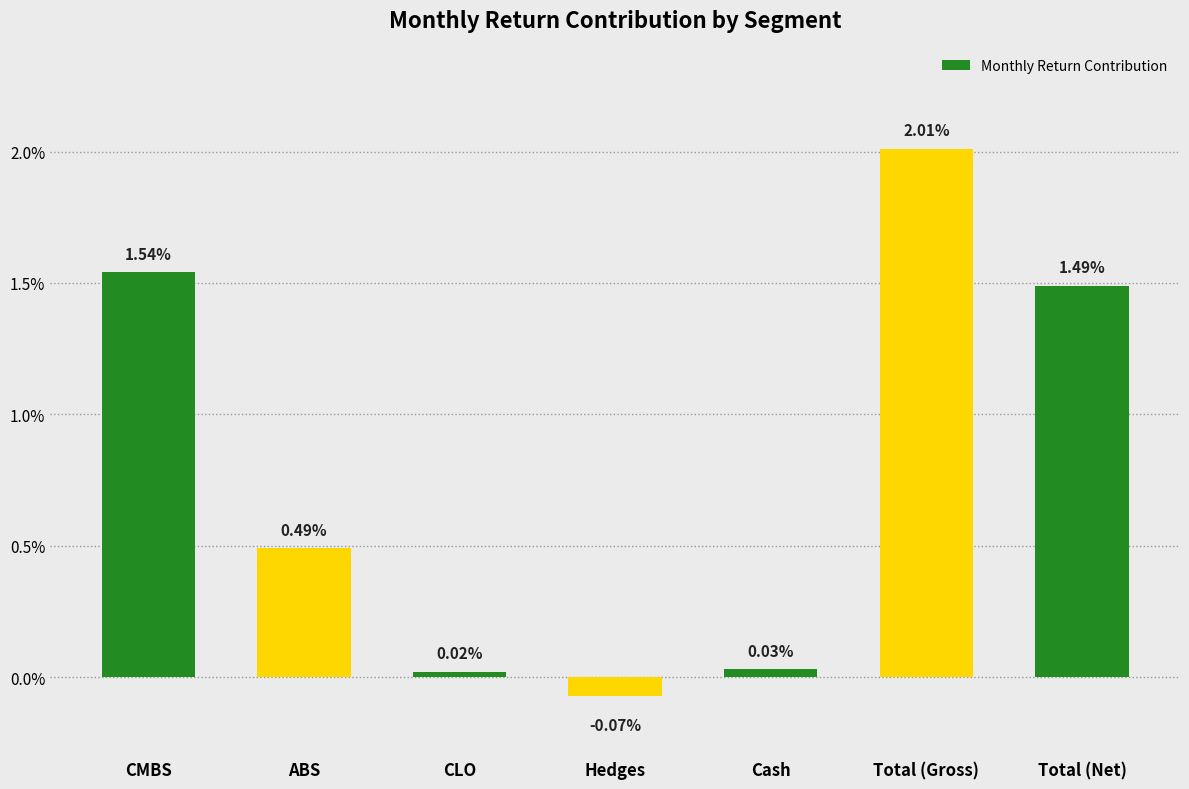

What is the label of the 6th bar from the right?

ABS